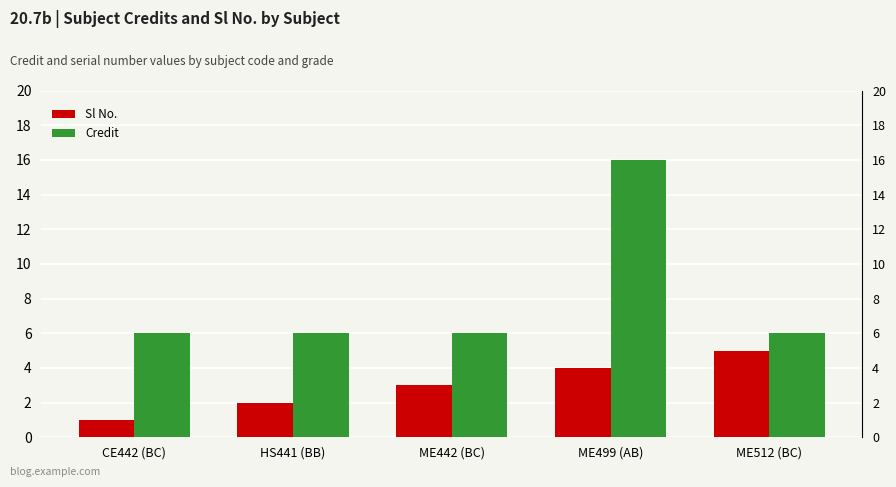

What position from the left is ME499 (AB)?

4